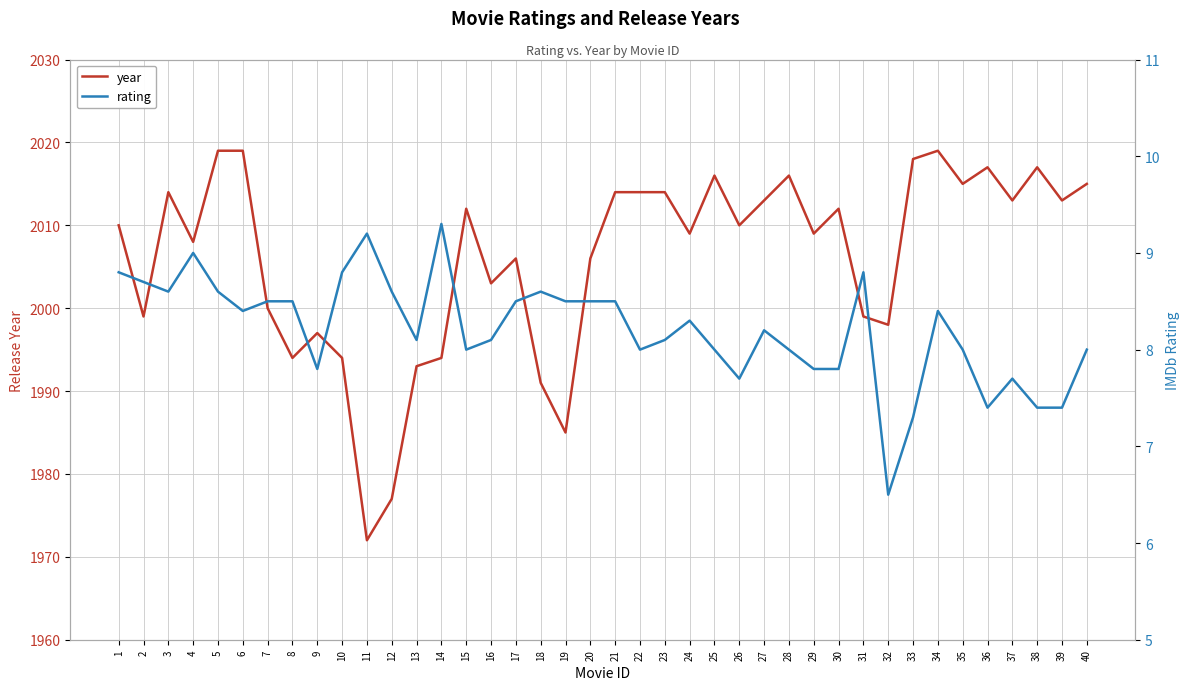

Reading left to right, extract all data points from this chart.

year: 2010.0	1999.0	2014.0	2008.0	2019.0	2019.0	2000.0	1994.0	1997.0	1994.0	1972.0	1977.0	1993.0	1994.0	2012.0	2003.0	2006.0	1991.0	1985.0	2006.0	2014.0	2014.0	2014.0	2009.0	2016.0	2010.0	2013.0	2016.0	2009.0	2012.0	1999.0	1998.0	2018.0	2019.0	2015.0	2017.0	2013.0	2017.0	2013.0	2015.0
rating: 8.8	8.7	8.6	9.0	8.6	8.4	8.5	8.5	7.8	8.8	9.2	8.6	8.1	9.3	8.0	8.1	8.5	8.6	8.5	8.5	8.5	8.0	8.1	8.3	8.0	7.7	8.2	8.0	7.8	7.8	8.8	6.5	7.3	8.4	8.0	7.4	7.7	7.4	7.4	8.0